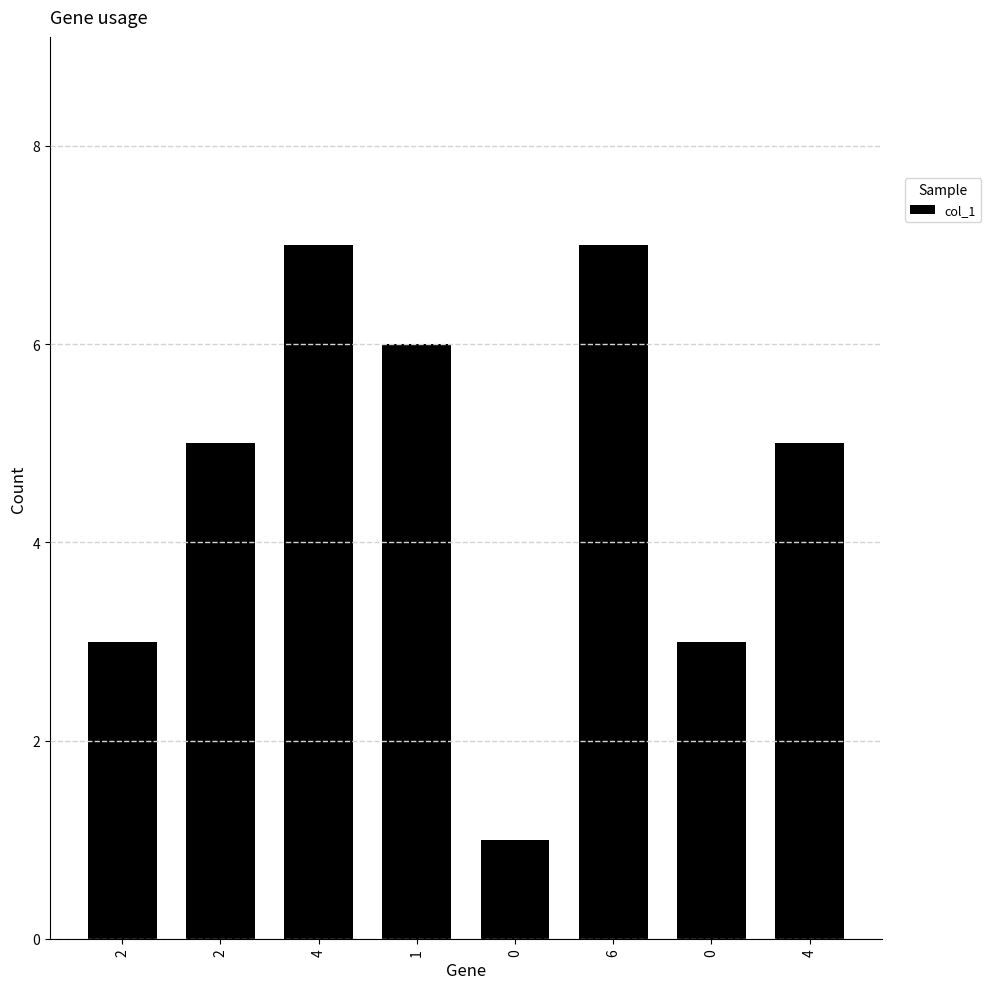

How many series are shown in this chart?

1